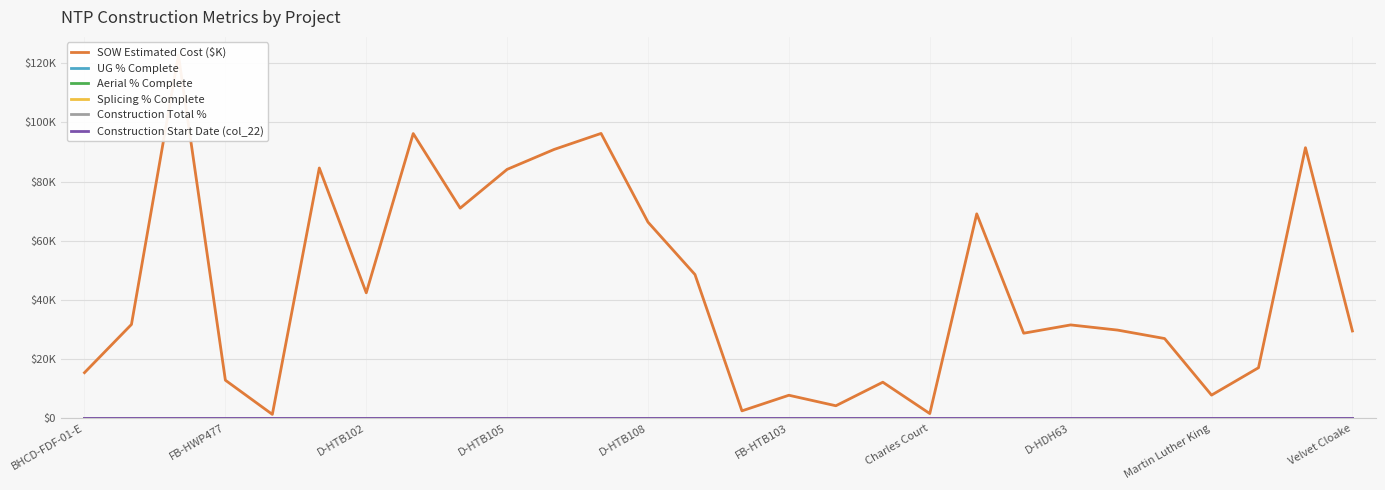

What are all the series names shown in the legend?

SOW Estimated Cost ($K), UG % Complete, Aerial % Complete, Splicing % Complete, Construction Total %, Construction Start Date (col_22)